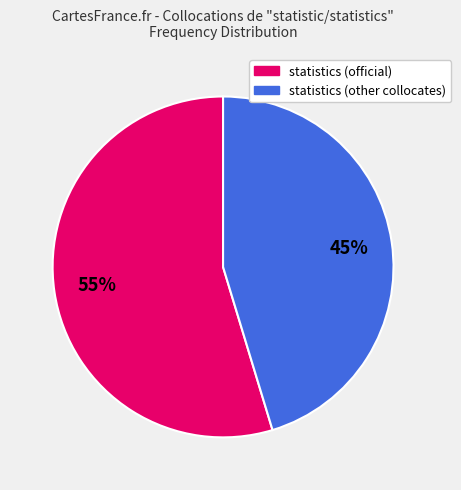

Does any single category account for the majority?

Yes